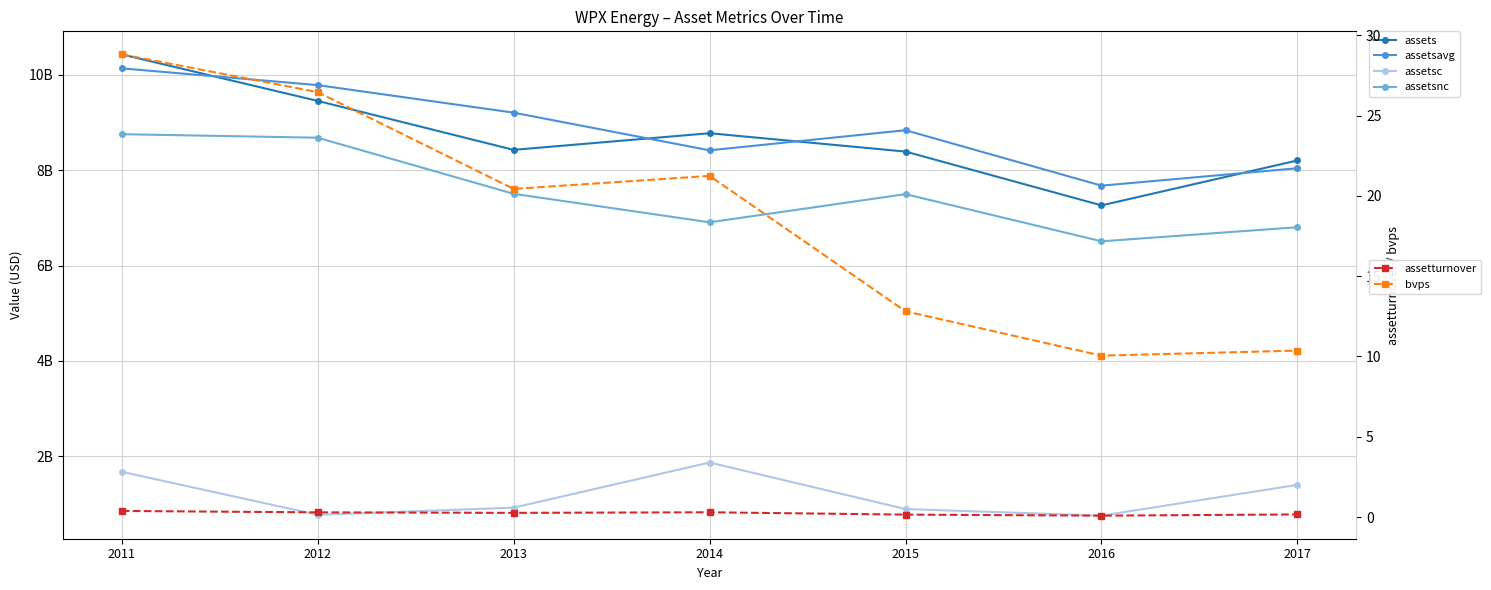

Is it true that assetturnover equals 0.6 at 2011?

False